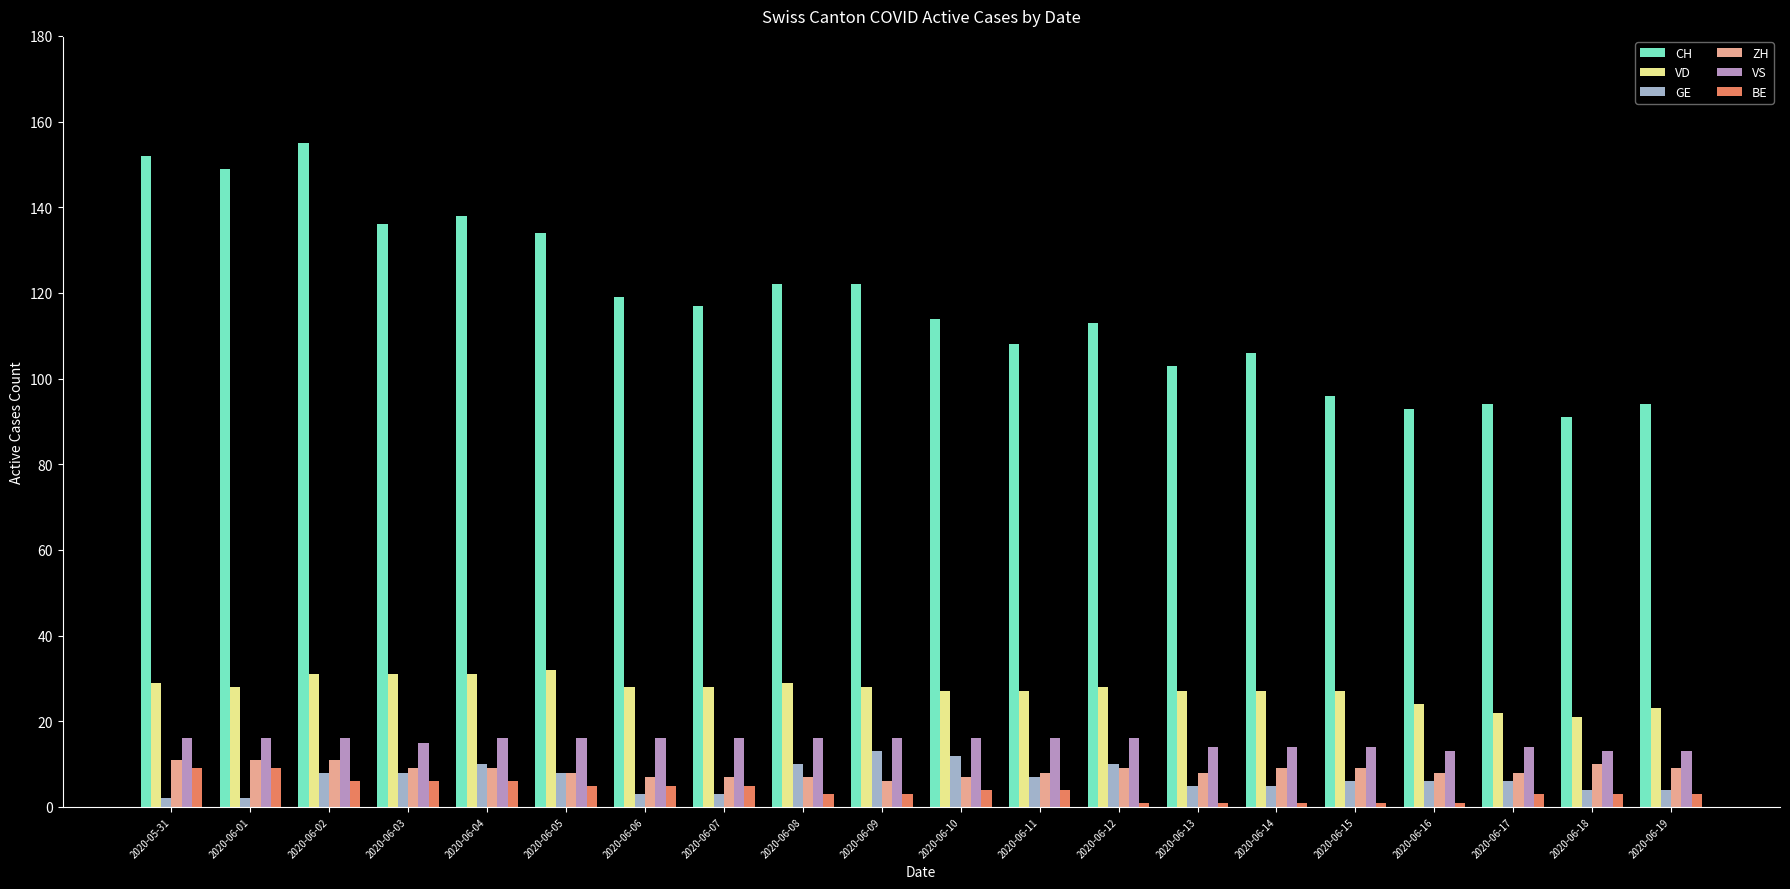

Between 2020-06-04 and 2020-06-10, which series saw the biggest shift?

CH